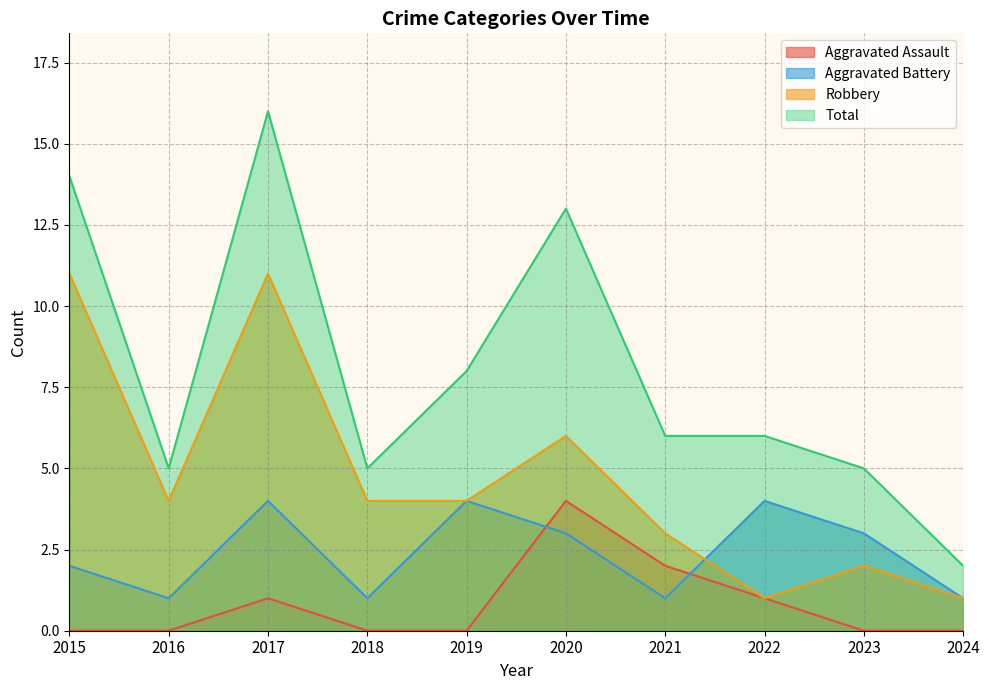

Is the value of Aggravated Battery at 2022 greater than the value of Aggravated Assault at 2018?

Yes